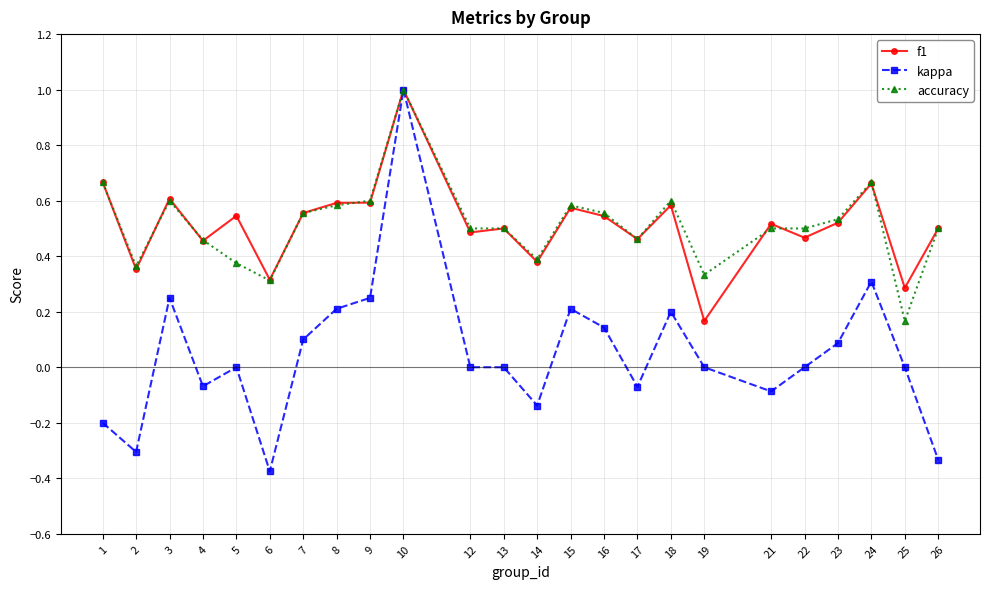

The value of f1 at 26 is 0.5. True or false?

True